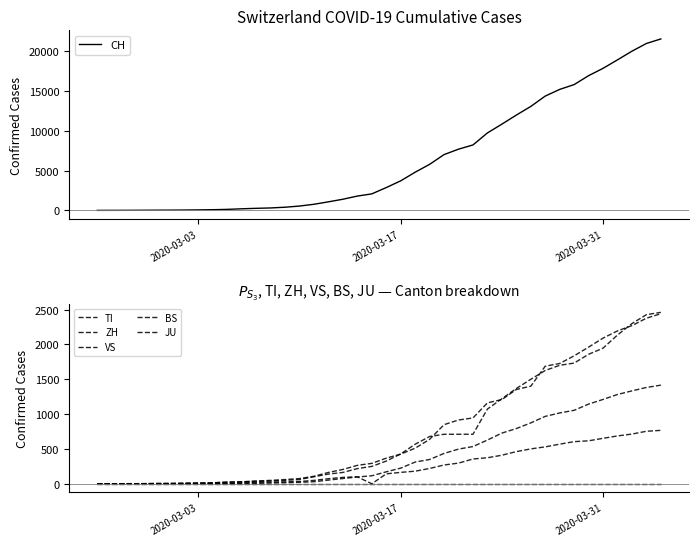

How many lines are shown in the chart?

6